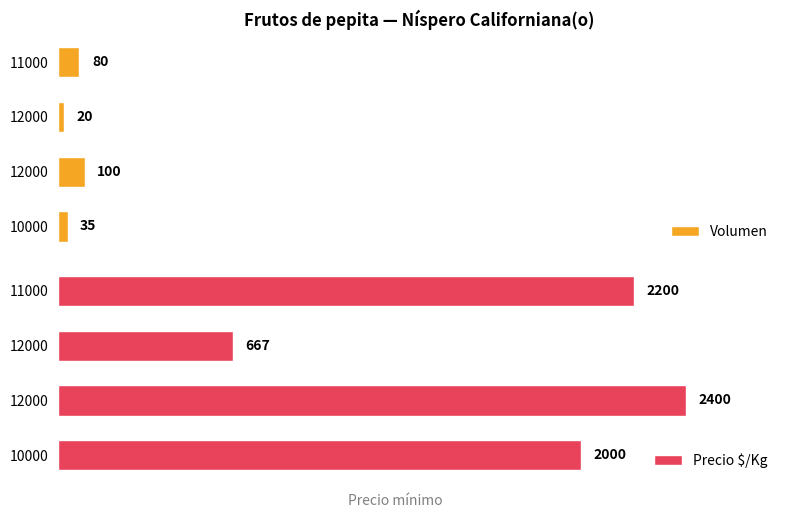

Is the value of Precio $/Kg at 12000 greater than the value of Volumen at 10000?

Yes